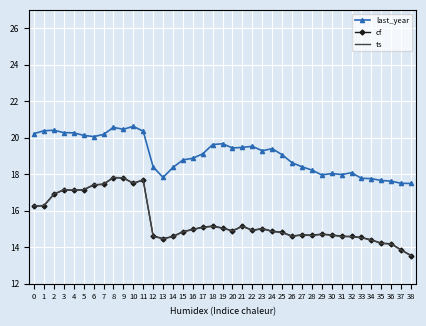

What is the smallest value displayed?

13.5